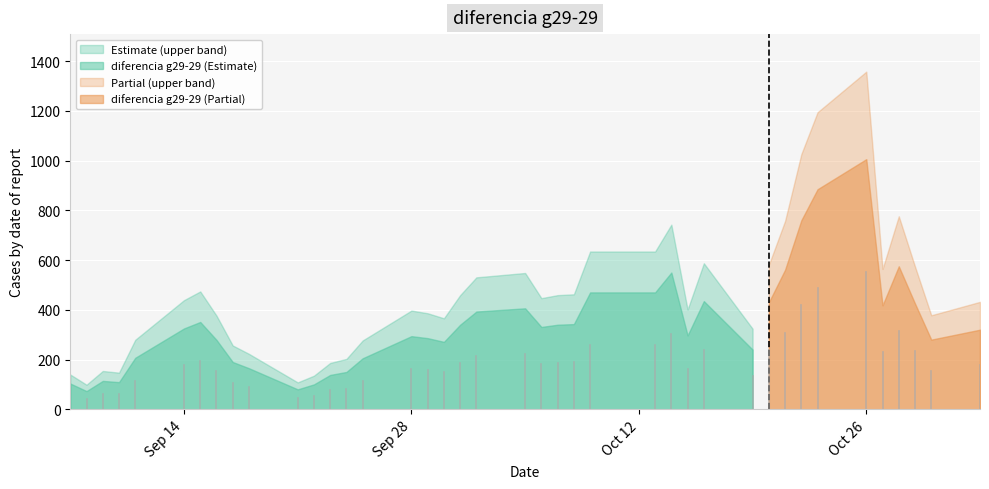

What is the difference between the maximum and second lowest values?

926.0